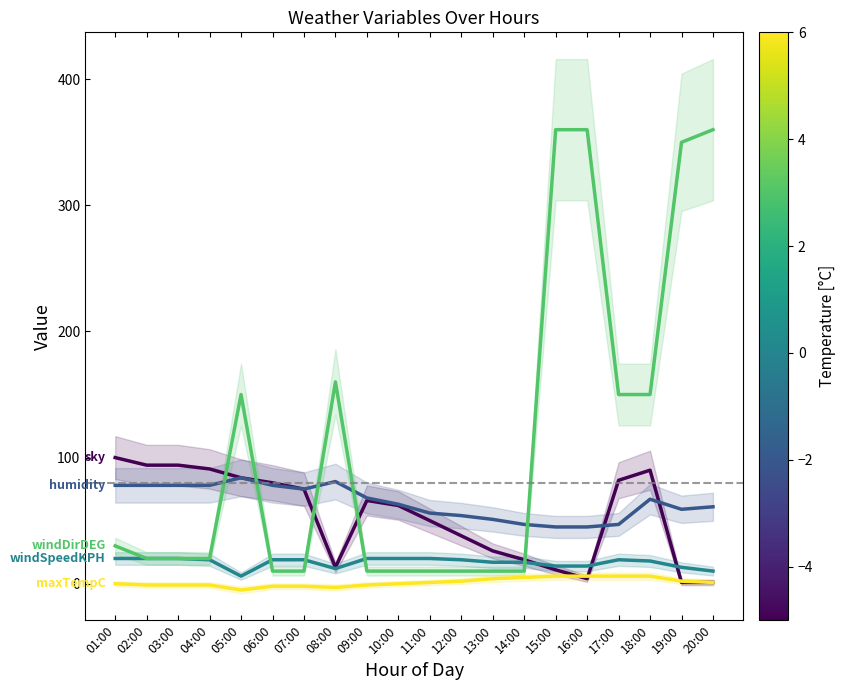

Between 09:00 and 06:00, which is larger?

06:00